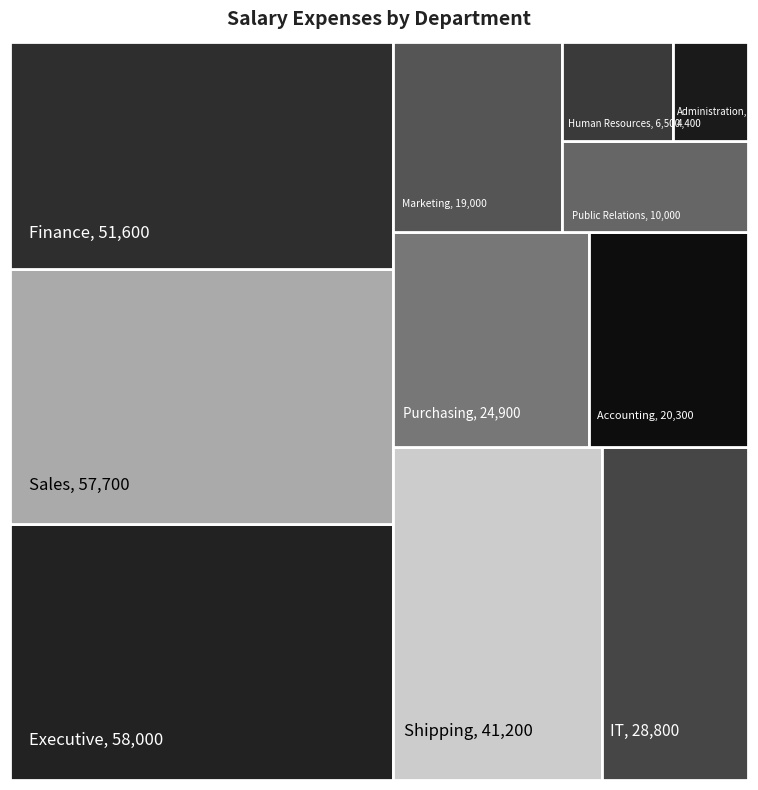

Reading left to right, extract all data points from this chart.

Accounting=20300	Administration=4400	Executive=58000	Finance=51600	Human Resources=6500	IT=28800	Marketing=19000	Public Relations=10000	Purchasing=24900	Sales=57700	Shipping=41200